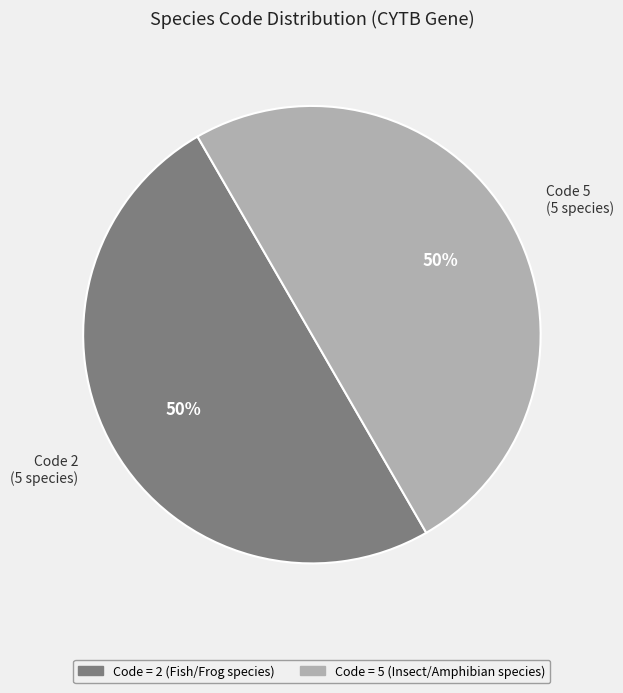

What percentage is the Code 2 (5 species) slice, to the nearest percent?

50%